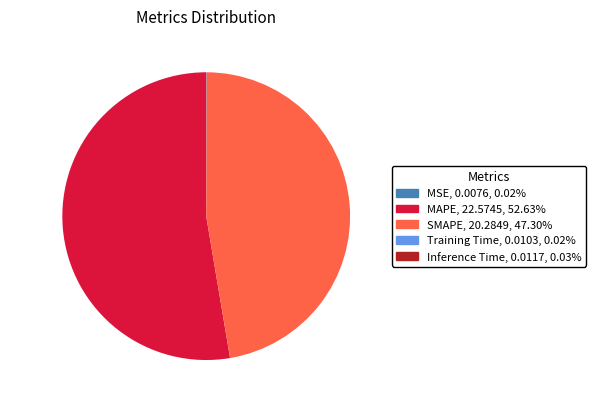

Which category has the biggest portion of the pie?

MAPE